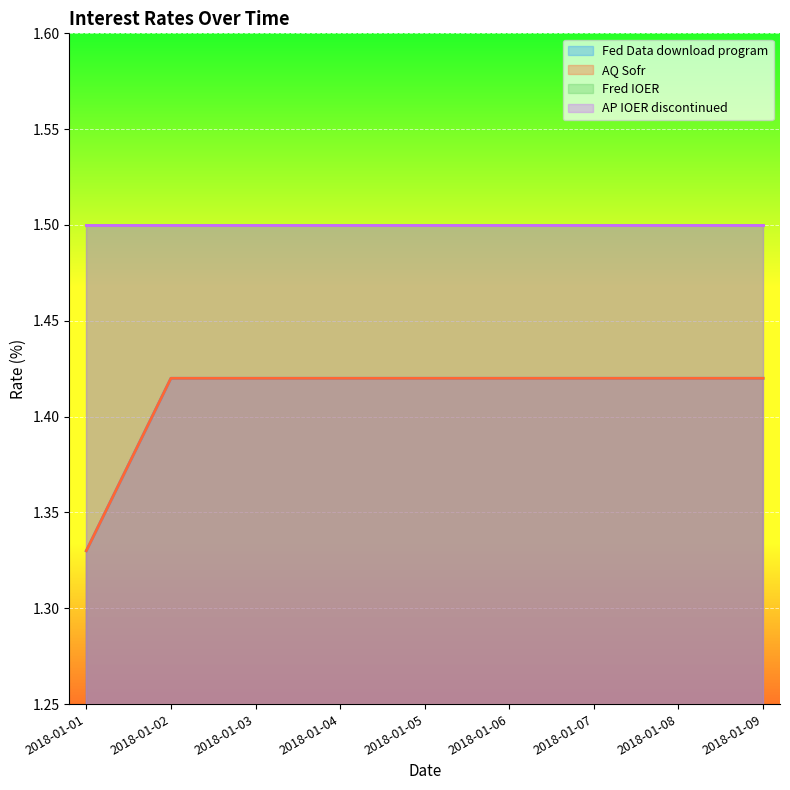

Which series has the largest total across all categories?

Fed Data download program